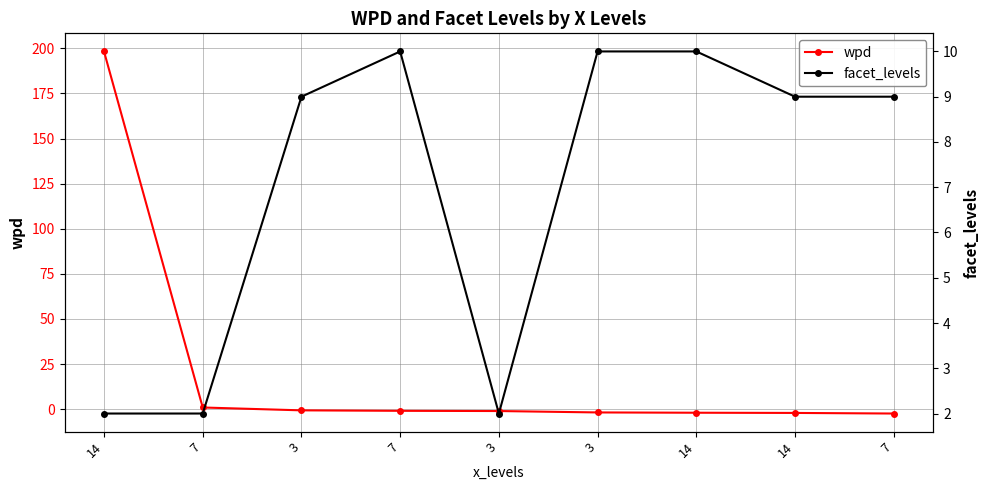

Reading left to right, extract all data points from this chart.

wpd: 14=198.3	7=1.0	3=-0.6	7=-0.9	3=-1.0	3=-1.8	14=-1.9	14=-2.1	7=-2.4
facet_levels: 14=2.0	7=2.0	3=9.0	7=10.0	3=2.0	3=10.0	14=10.0	14=9.0	7=9.0